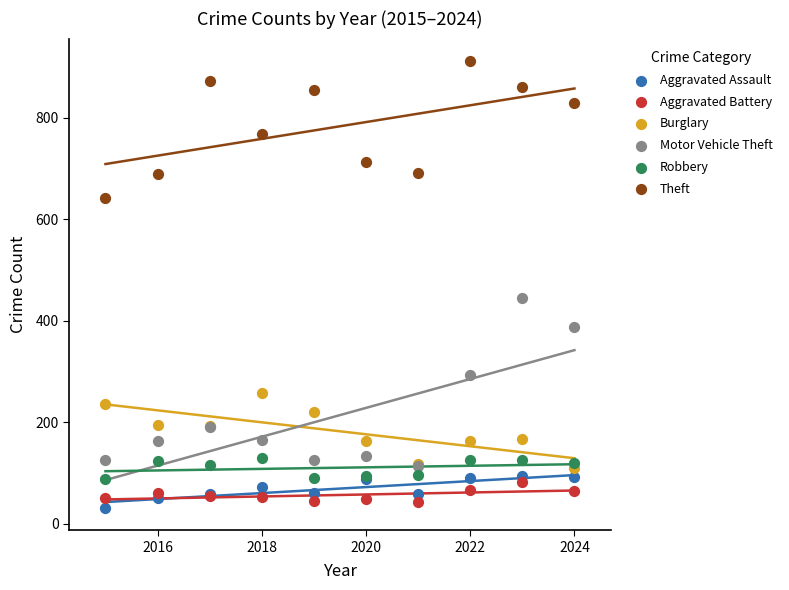

Which series reaches the maximum Y coordinate?

Theft